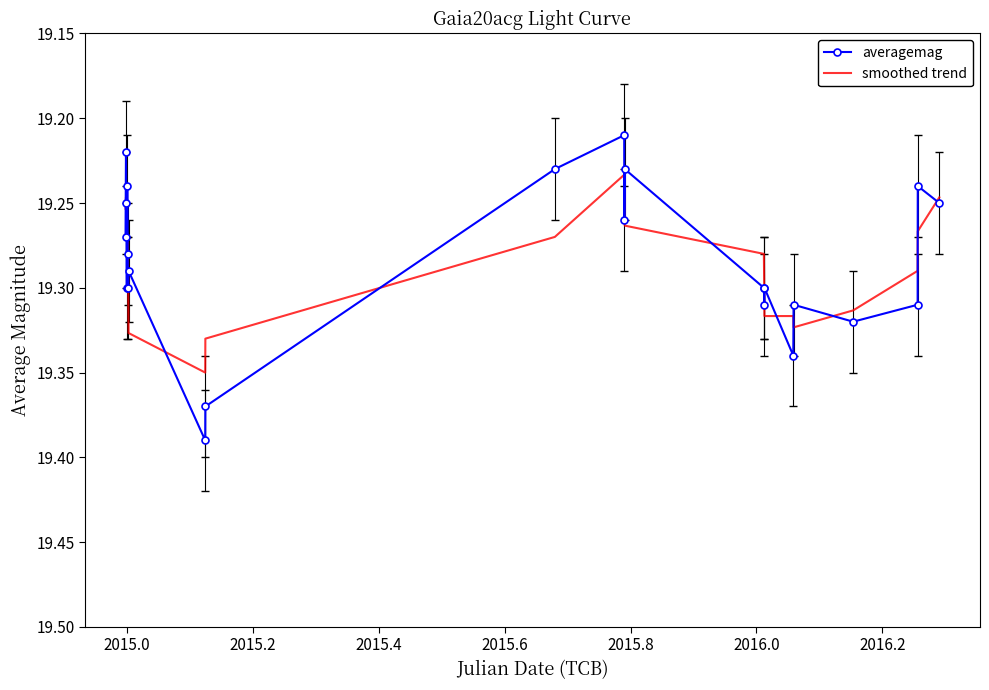

Which series has the widest spread of values?

averagemag